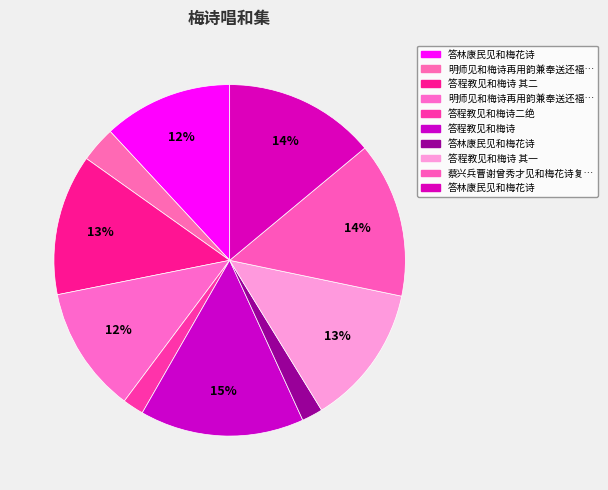

How many segments does this pie chart have?

10